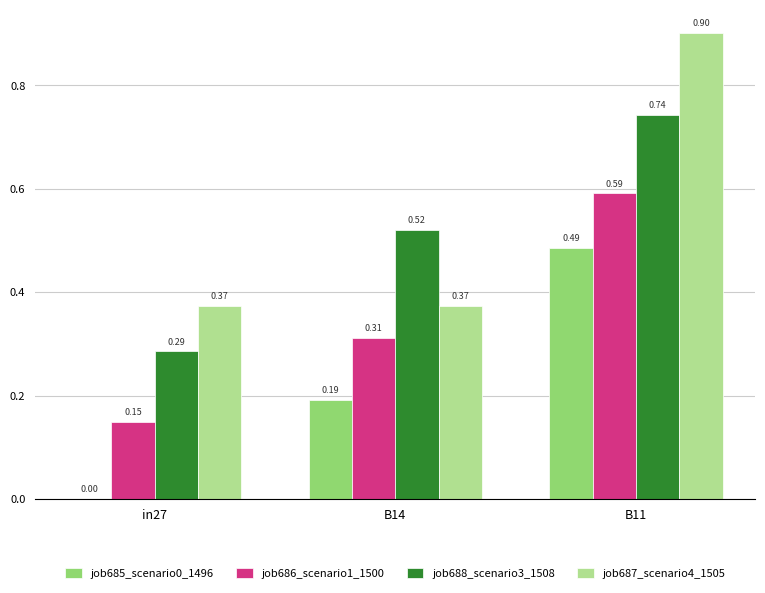

Between B14 and B11, which series saw the biggest shift?

job687_scenario4_1505